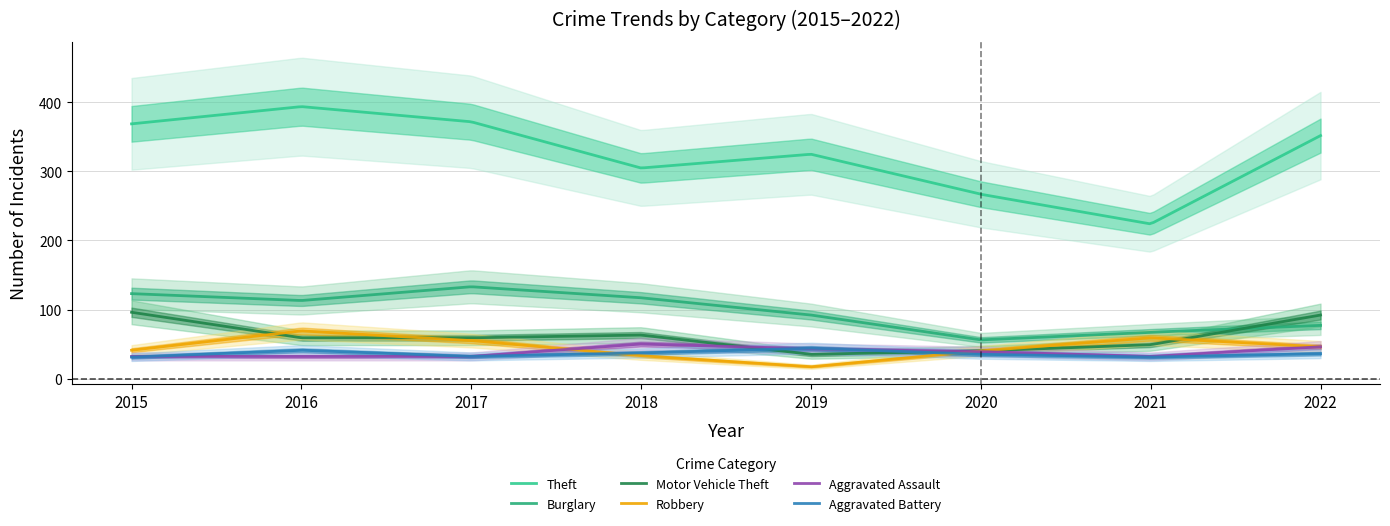

What is the total value across all series at 2016?

708